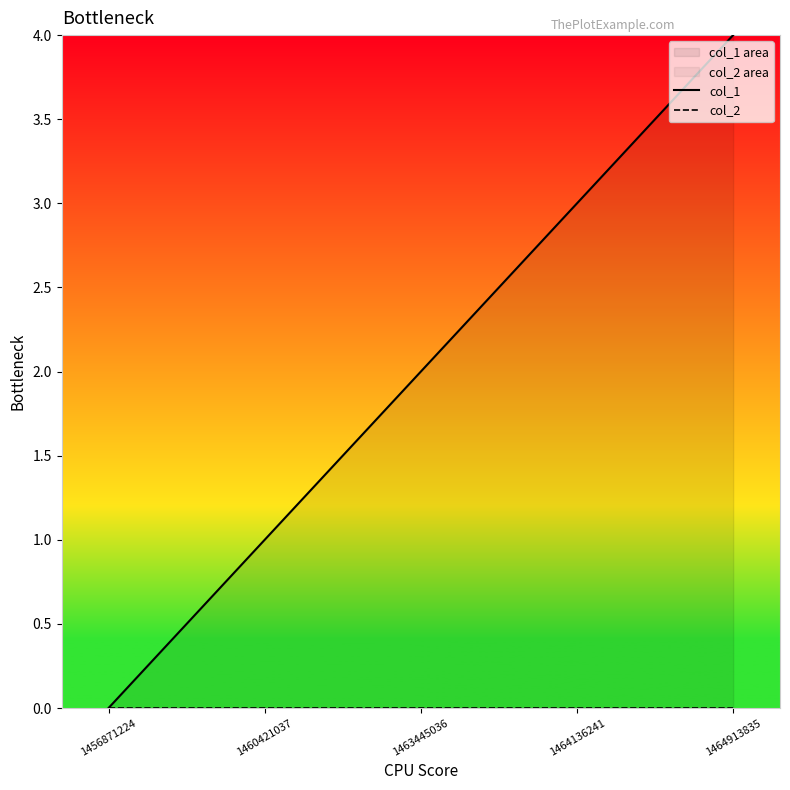

Between 1460421037 and 1464913835, which series saw the biggest shift?

col_1